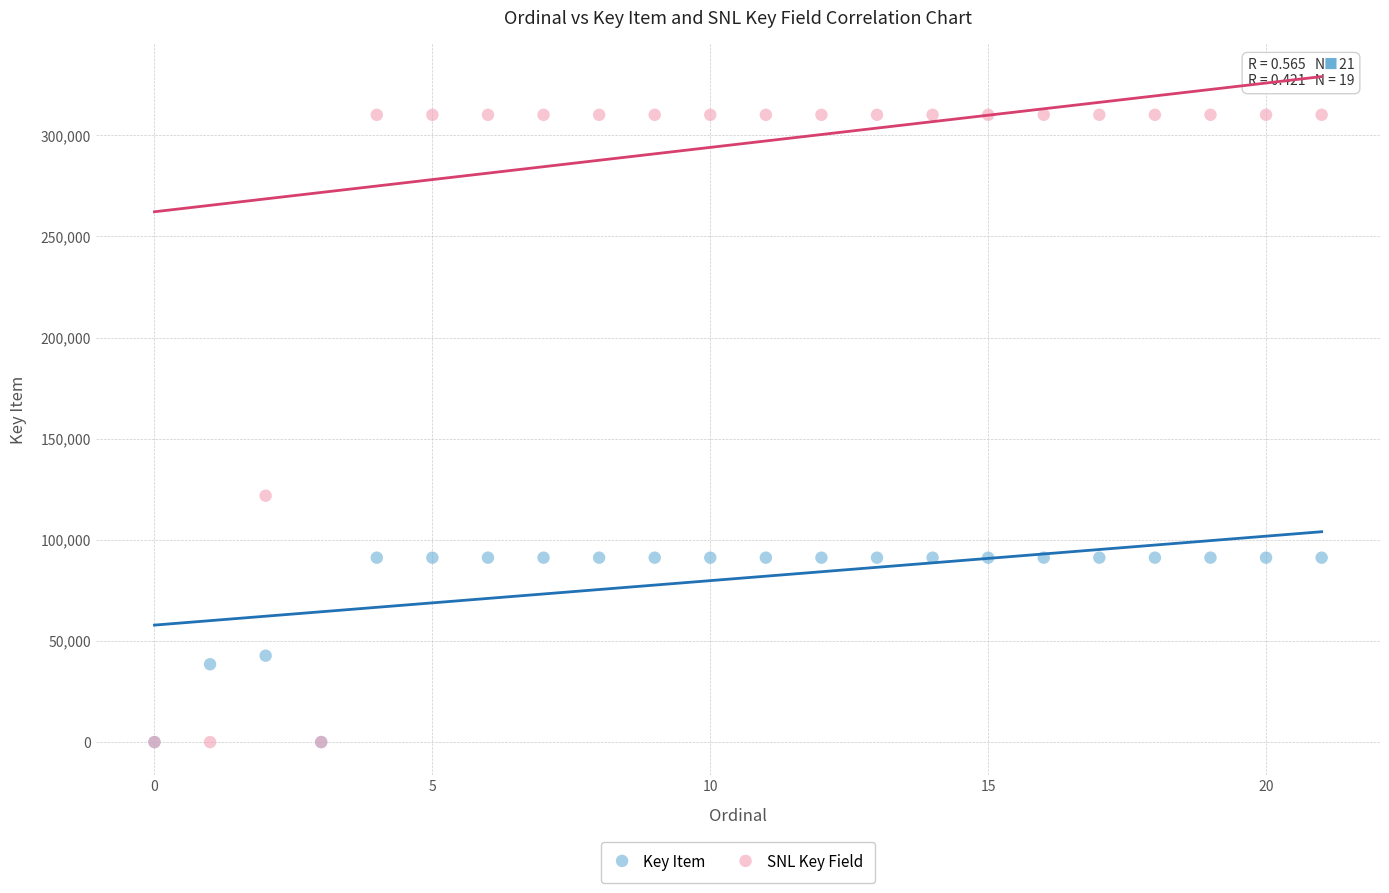

In the SNL Key Field series, what Y value is closest to 155057?

121800